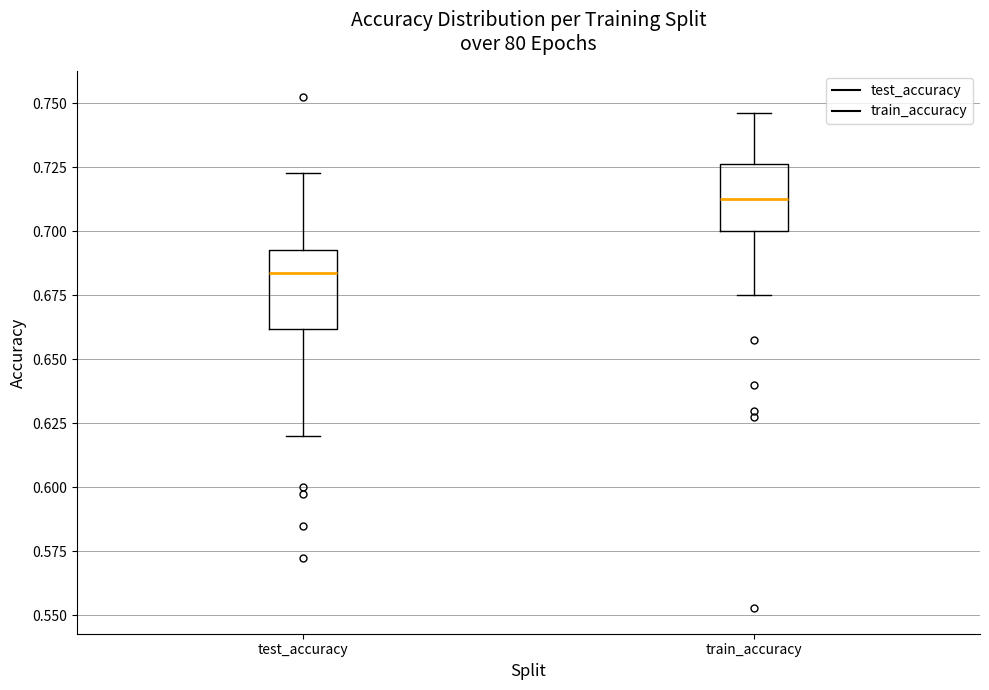

Which box has the lowest median line?

test_accuracy